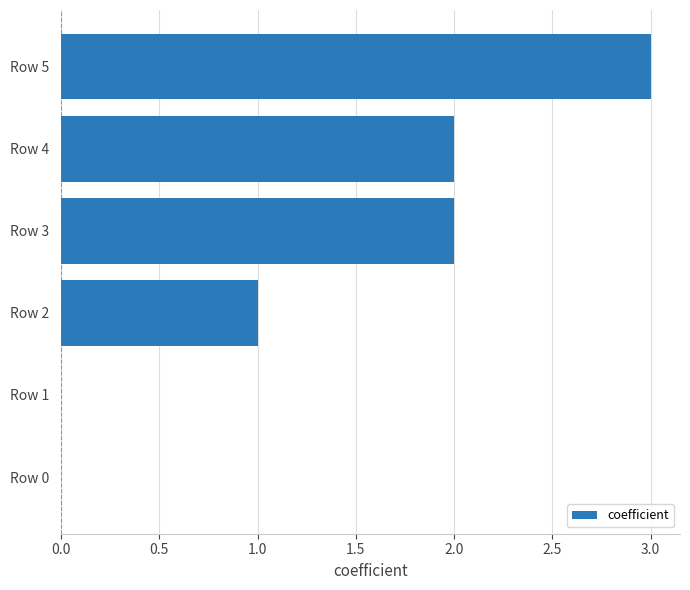

What is the change in value from Row 1 to Row 4?

+2